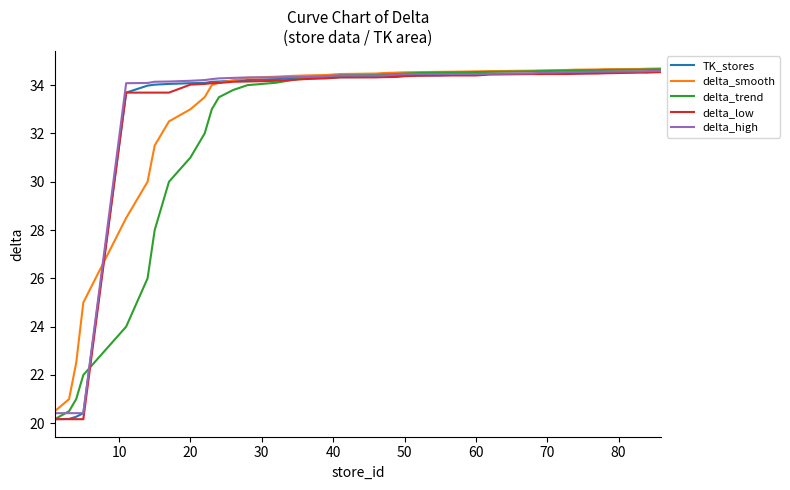

What is the minimum value for delta_smooth?

20.5